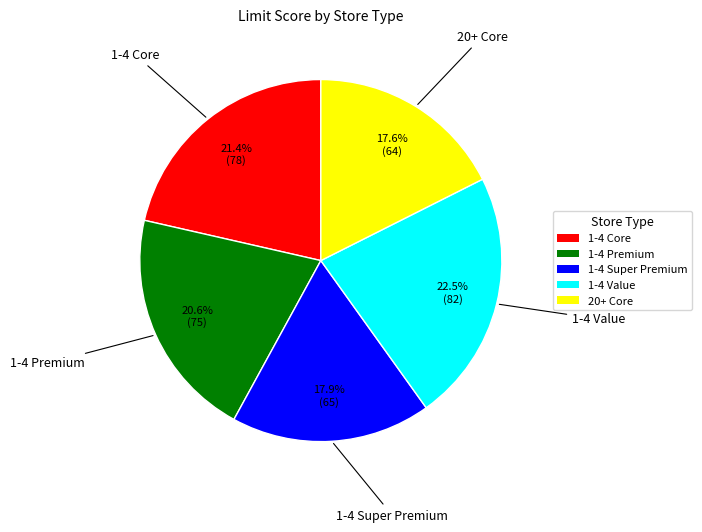

Is it true that 1-4 Super Premium is 18% of the pie?

True